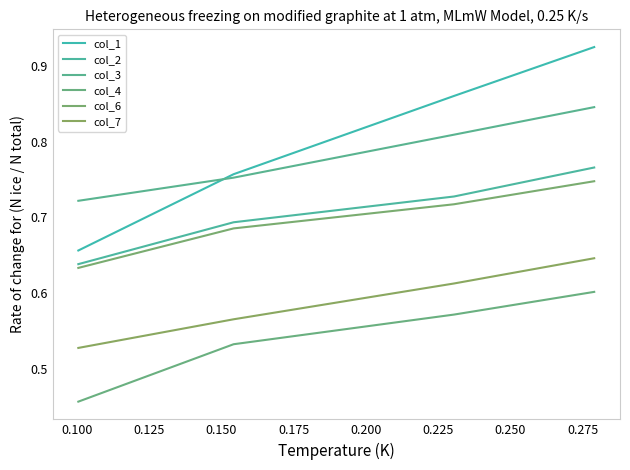

How many series are shown in this chart?

6